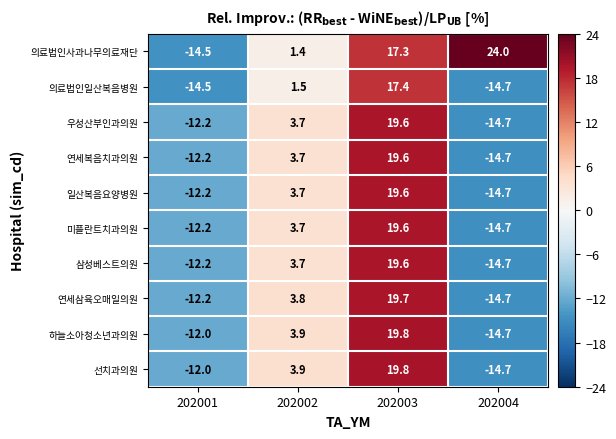

Which series has the widest spread of values?

의료법인사과나무의료재단